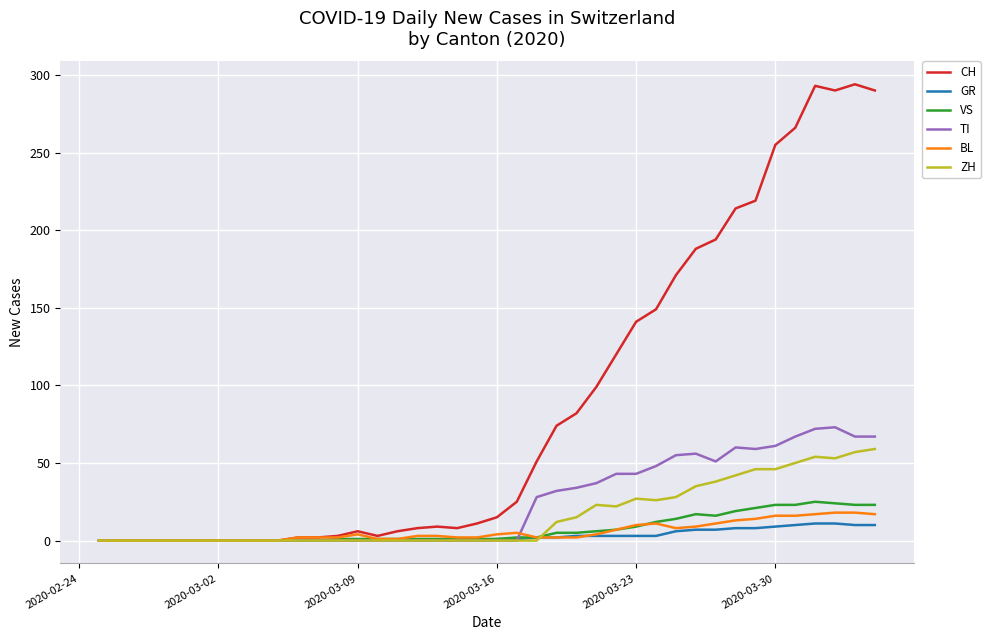

Which series has the largest total across all categories?

CH